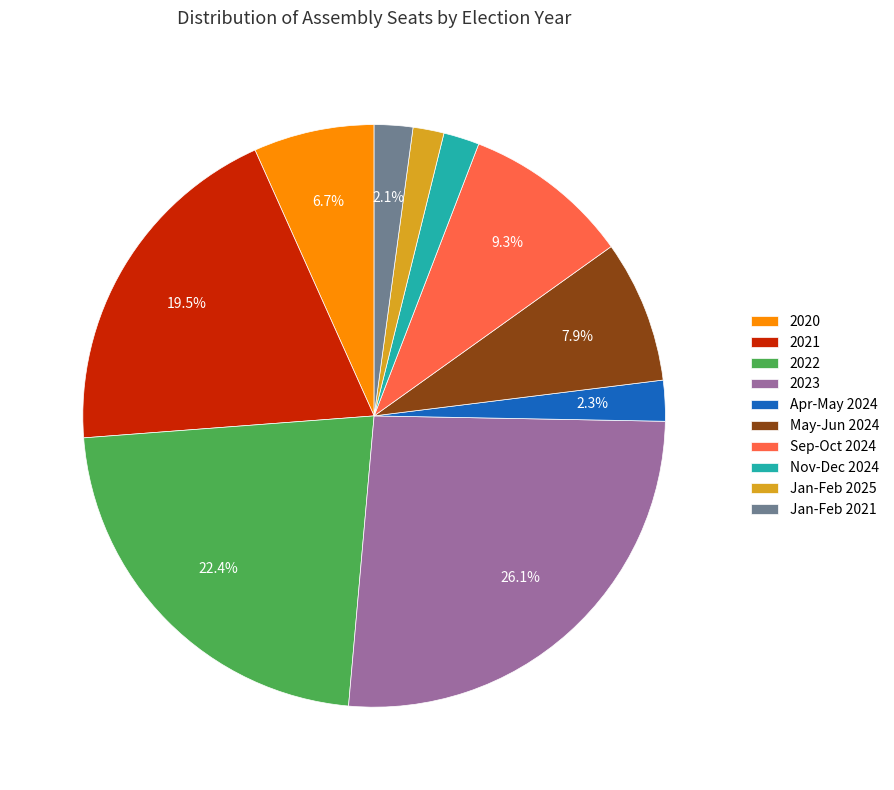

To the nearest percent, what portion does Apr-May 2024 represent?

2%